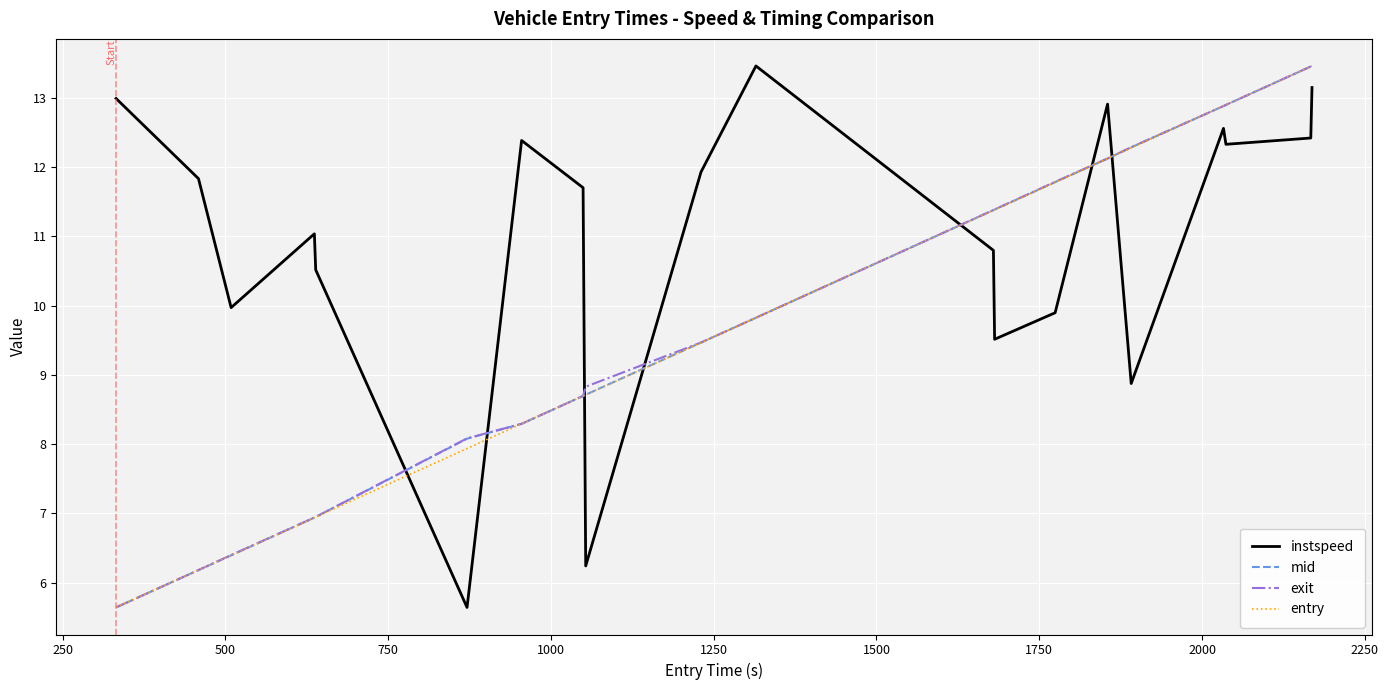

True or false: entry and instspeed intersect in this chart.

True